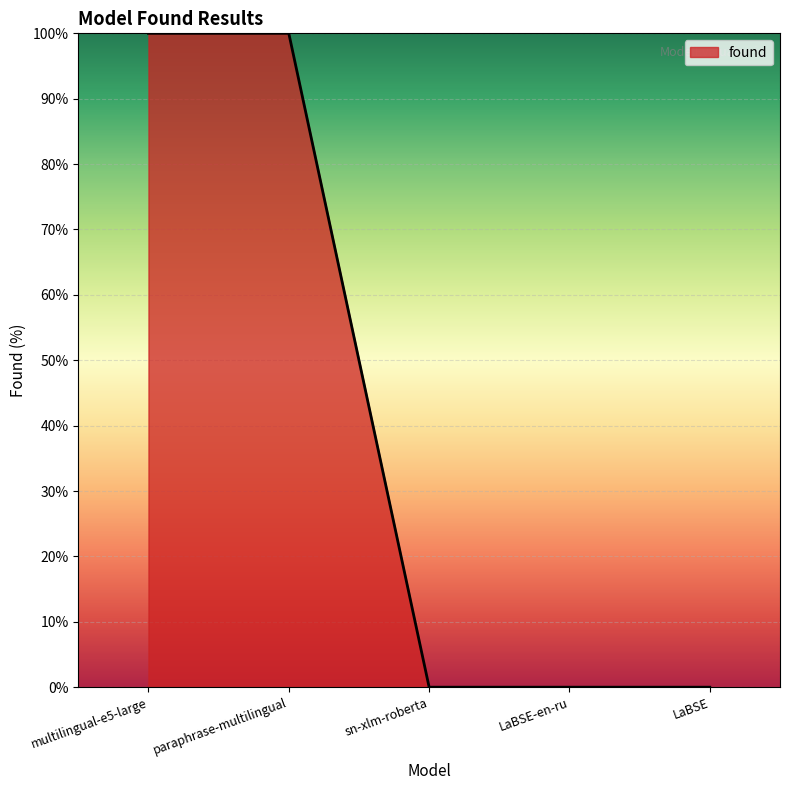

True or false: the data shows 0 at LaBSE.

True